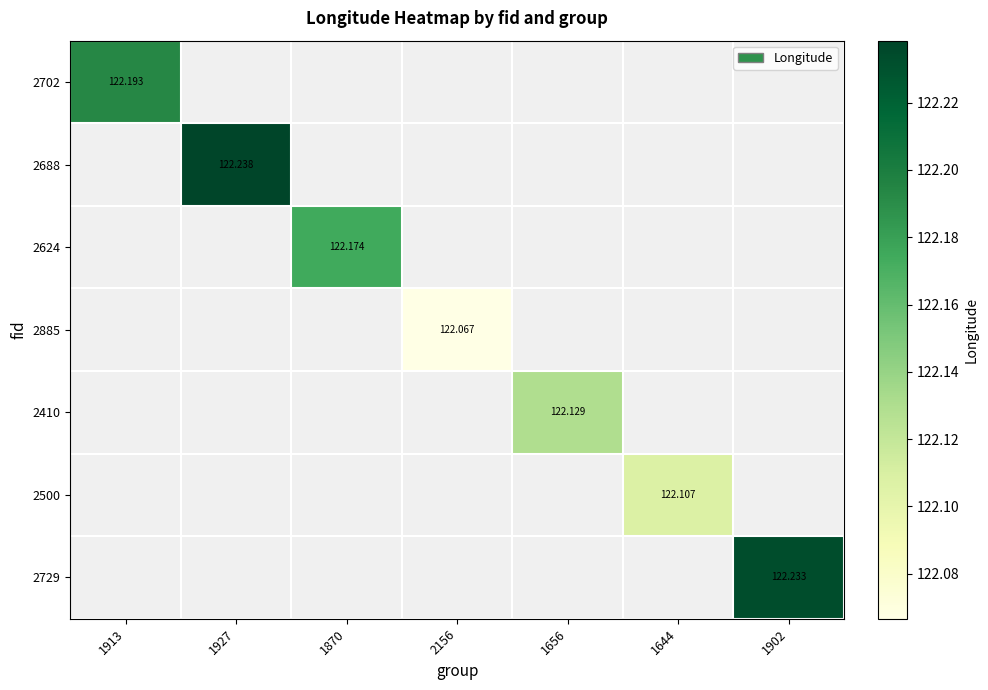

At how many categories does at least one series exceed 122?

7